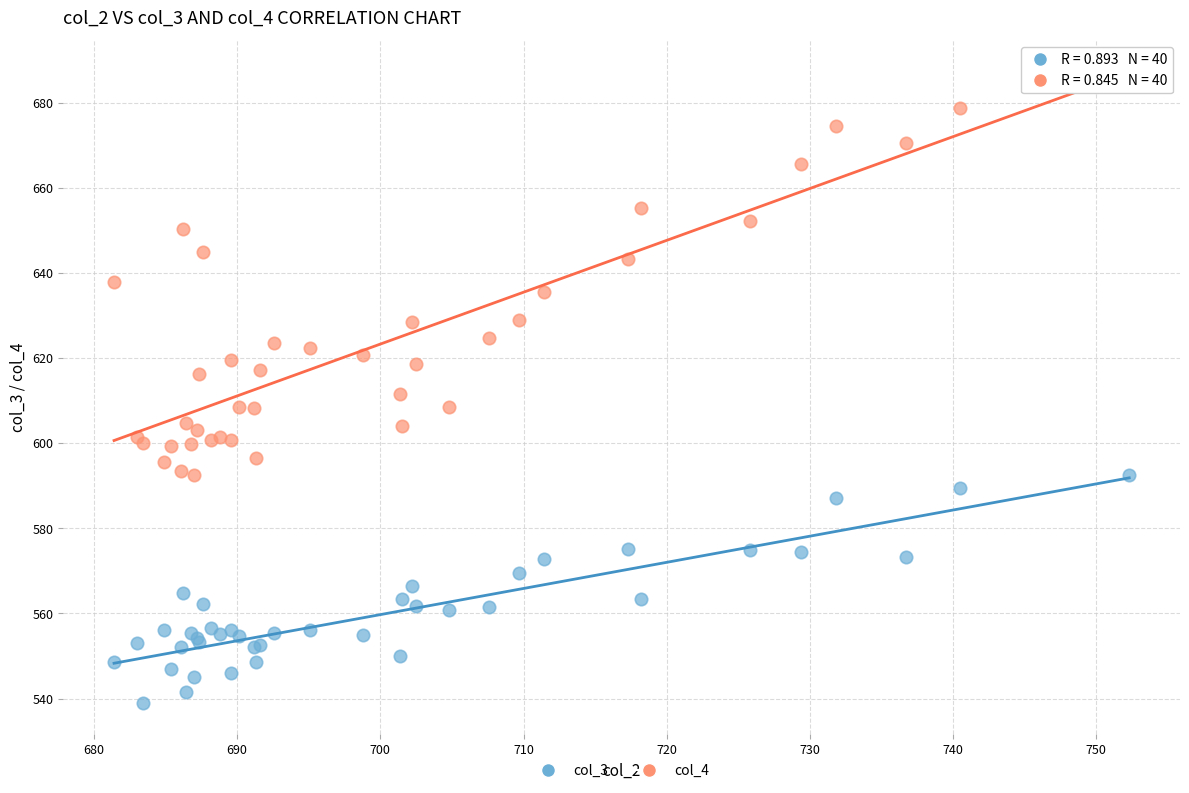

What is the X range (max minus min) for the scatter plot?

70.9